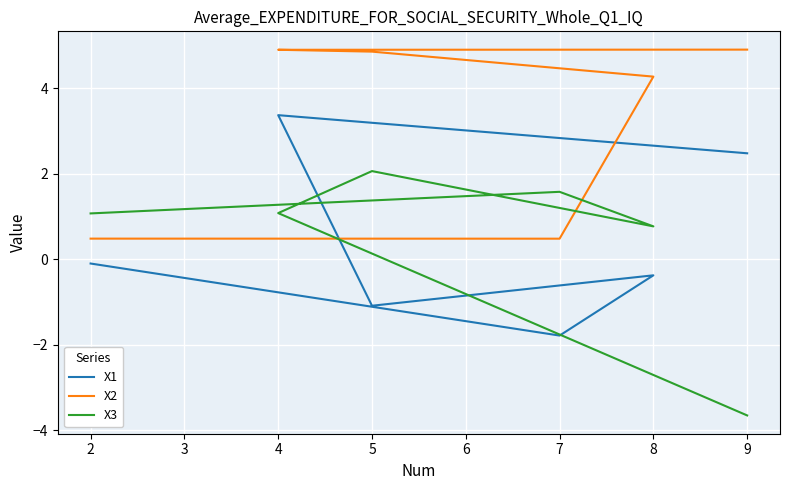

What is the value of the X1 point at the 4th from the left?

-1.1